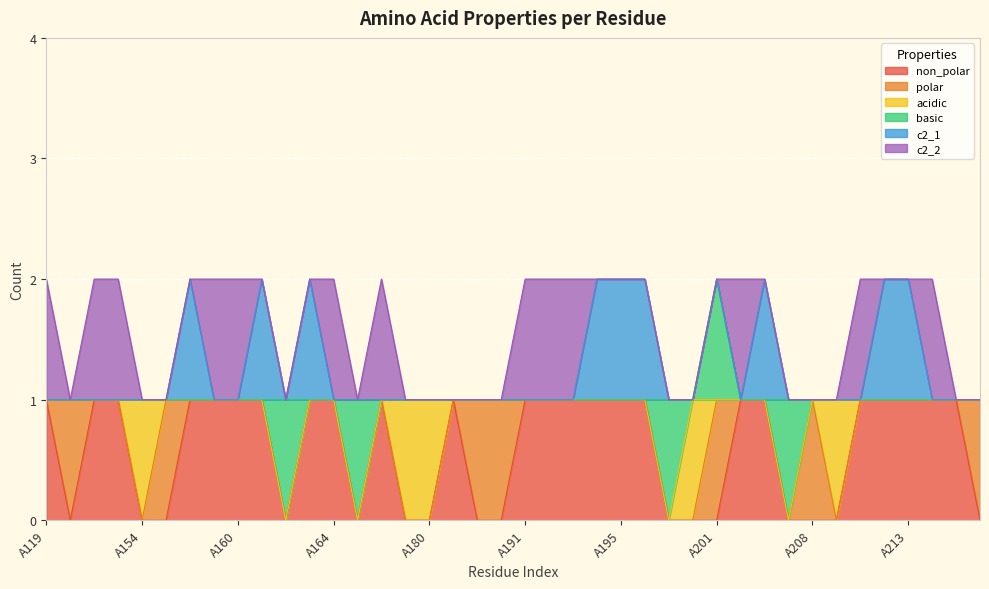

Reading left to right, what are all the values shown in this chart?

non_polar: 1	0	1	1	0	0	1	1	1	1	0	1	1	0	1	0	0	1	0	0	1	1	1	1	1	1	0	0	0	1	1	0	0	0	1	1	1	1	1	0
polar: 0	1	0	0	0	1	0	0	0	0	0	0	0	0	0	0	0	0	1	1	0	0	0	0	0	0	0	0	1	0	0	0	1	0	0	0	0	0	0	1
acidic: 0	0	0	0	1	0	0	0	0	0	0	0	0	0	0	1	1	0	0	0	0	0	0	0	0	0	0	1	0	0	0	0	0	1	0	0	0	0	0	0
basic: 0	0	0	0	0	0	0	0	0	0	1	0	0	1	0	0	0	0	0	0	0	0	0	0	0	0	1	0	1	0	0	1	0	0	0	0	0	0	0	0
c2_1: 0	0	0	0	0	0	1	0	0	1	0	1	0	0	0	0	0	0	0	0	0	0	0	1	1	1	0	0	0	0	1	0	0	0	0	1	1	0	0	0
c2_2: 1	0	1	1	0	0	0	1	1	0	0	0	1	0	1	0	0	0	0	0	1	1	1	0	0	0	0	0	0	1	0	0	0	0	1	0	0	1	0	0